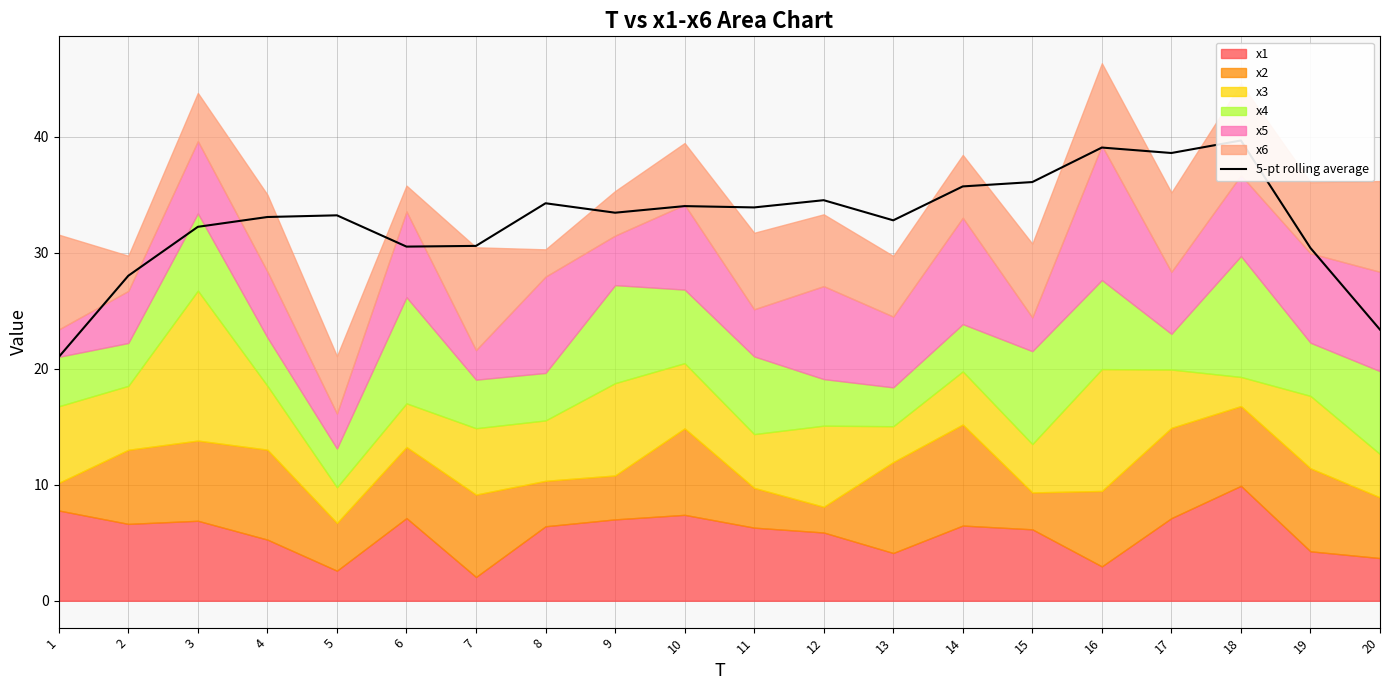

What is the difference between the maximum and minimum values?

18.7